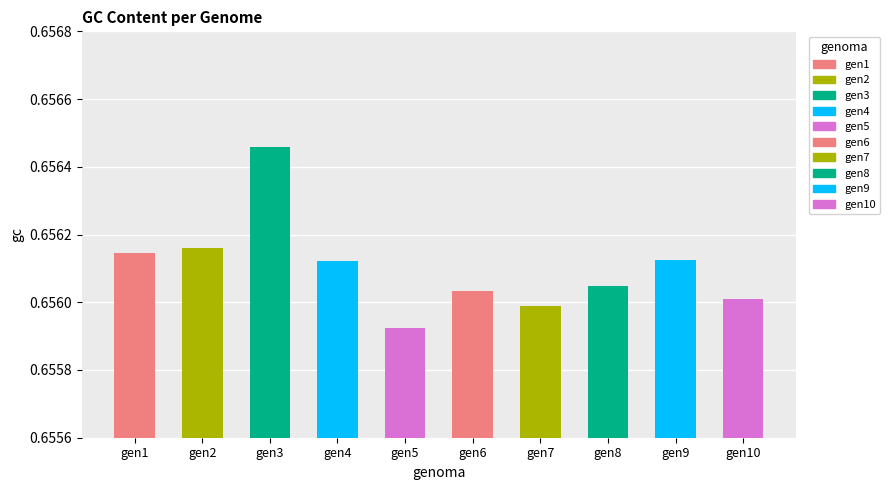

Where is the data nearest to the value 0?

gen5